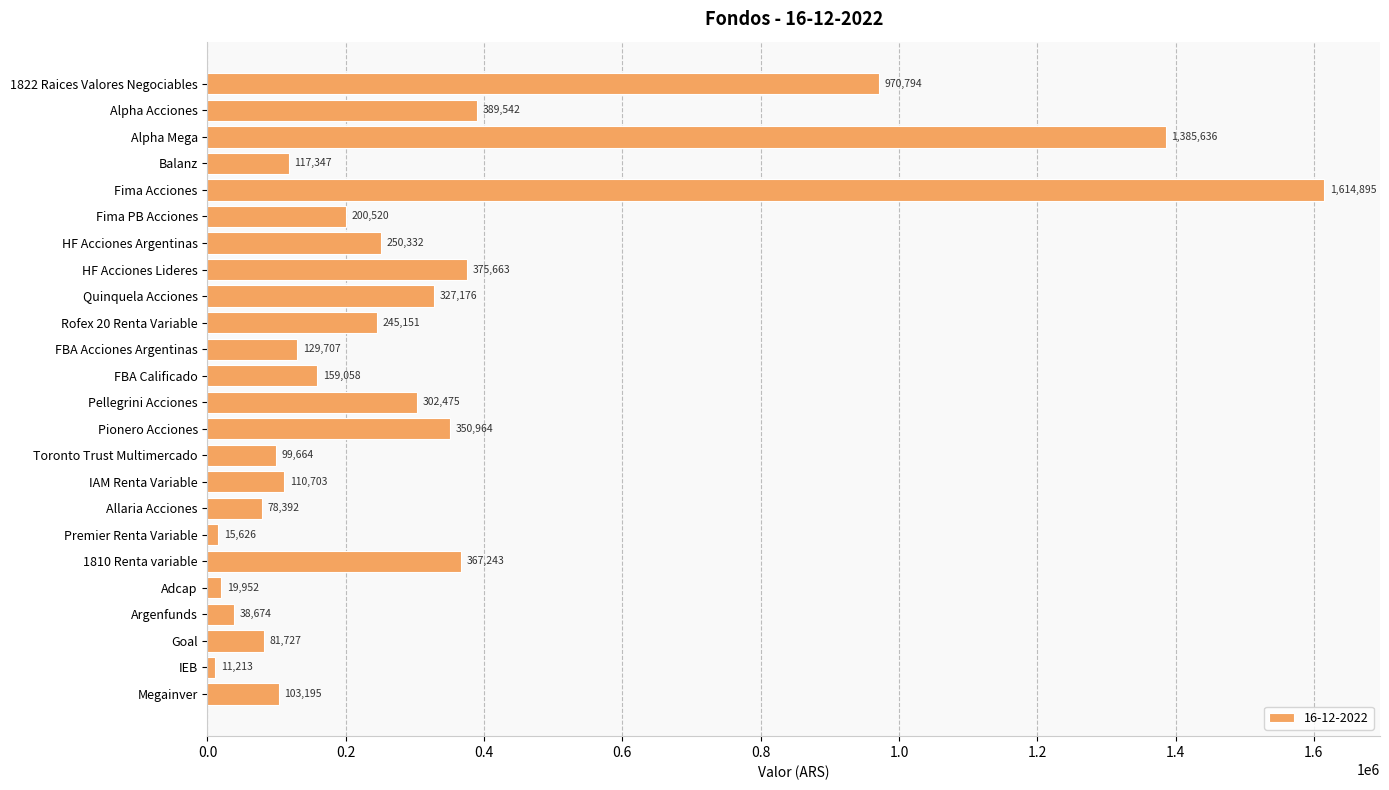

True or false: the data shows 242541.6 at FBA Calificado.

False